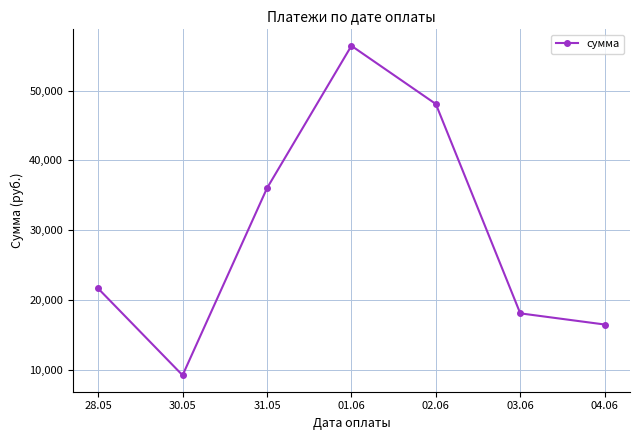

How many interior local valleys (lower than both neighbors) does the data have?

1